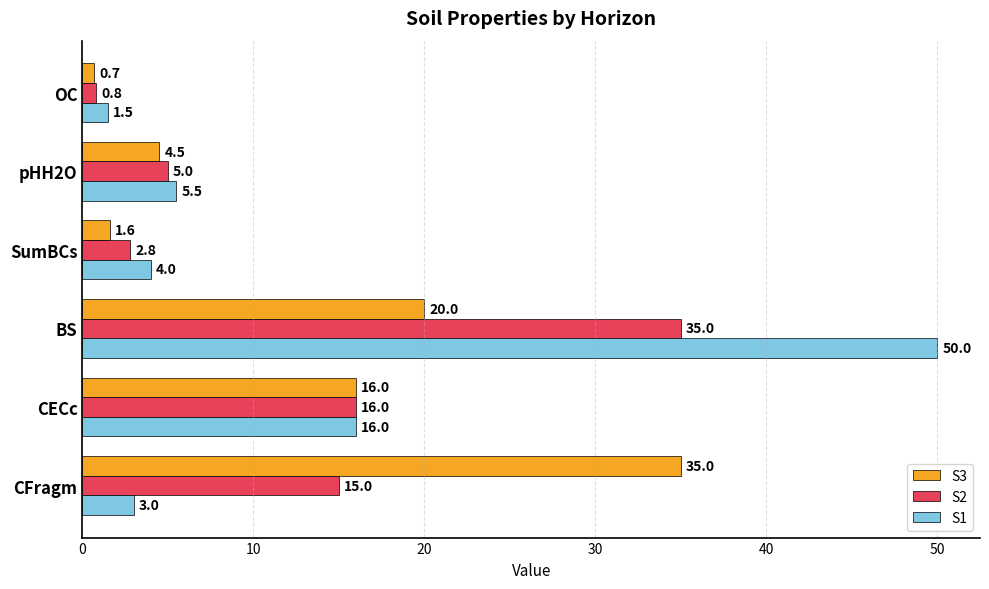

List the labels in order of S2 value, largest first.

BS, CECc, CFragm, pHH2O, SumBCs, OC